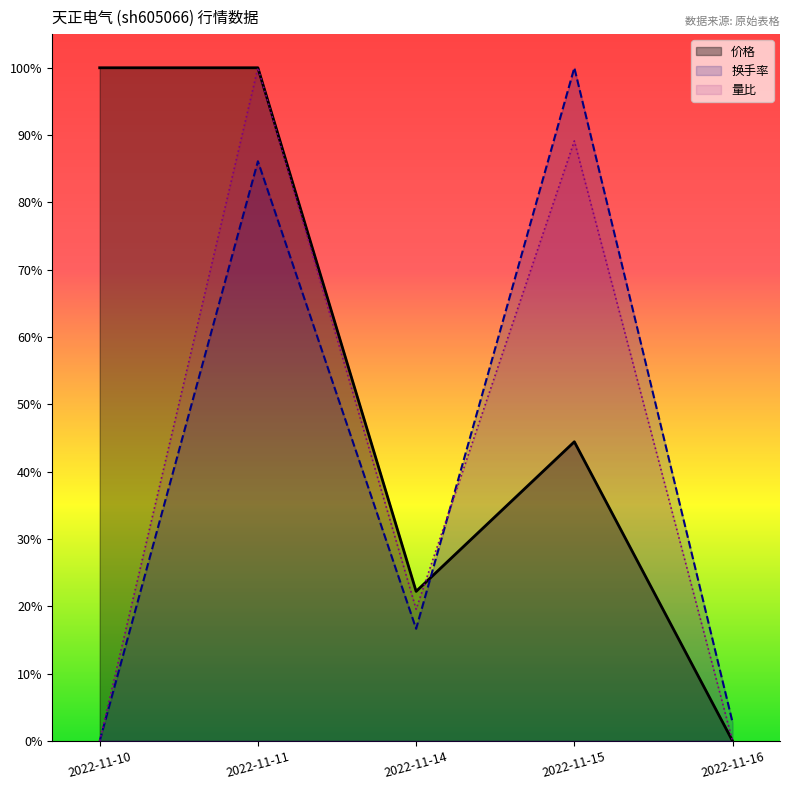

At which category is the sum across all series the highest?

2022-11-11